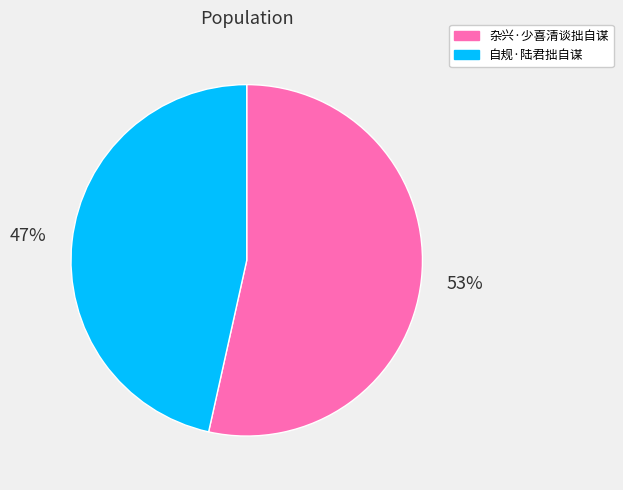

What is the smallest slice in the pie chart?

自规·陆君拙自谋